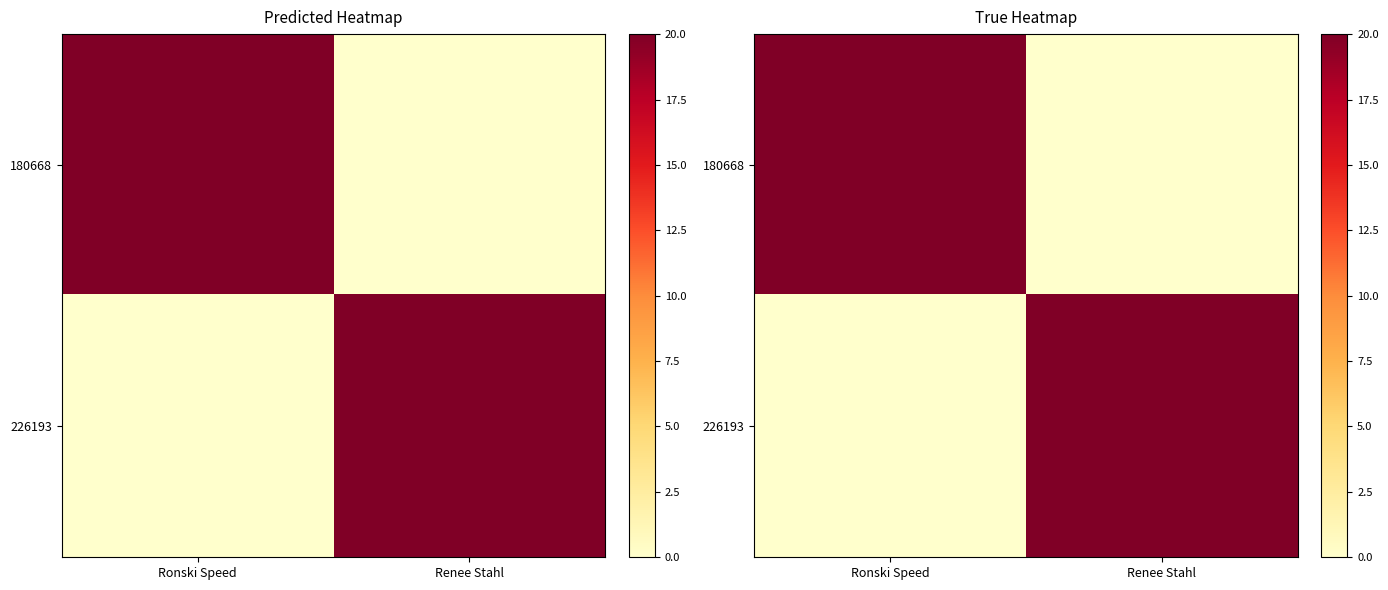

How many series are shown in this chart?

2